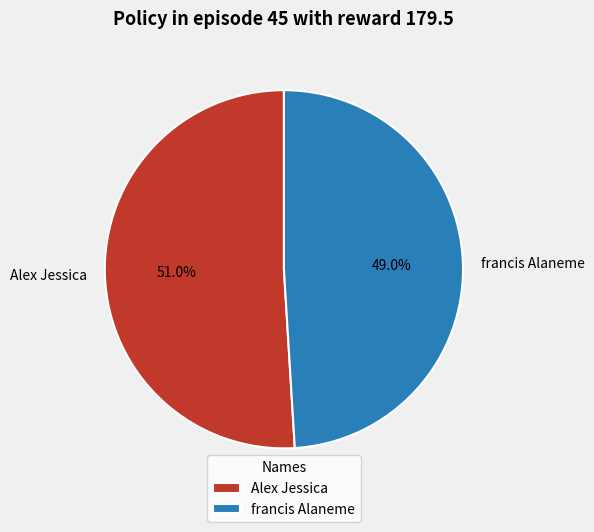

What is the total percentage of francis Alaneme and Alex Jessica?

100.0%